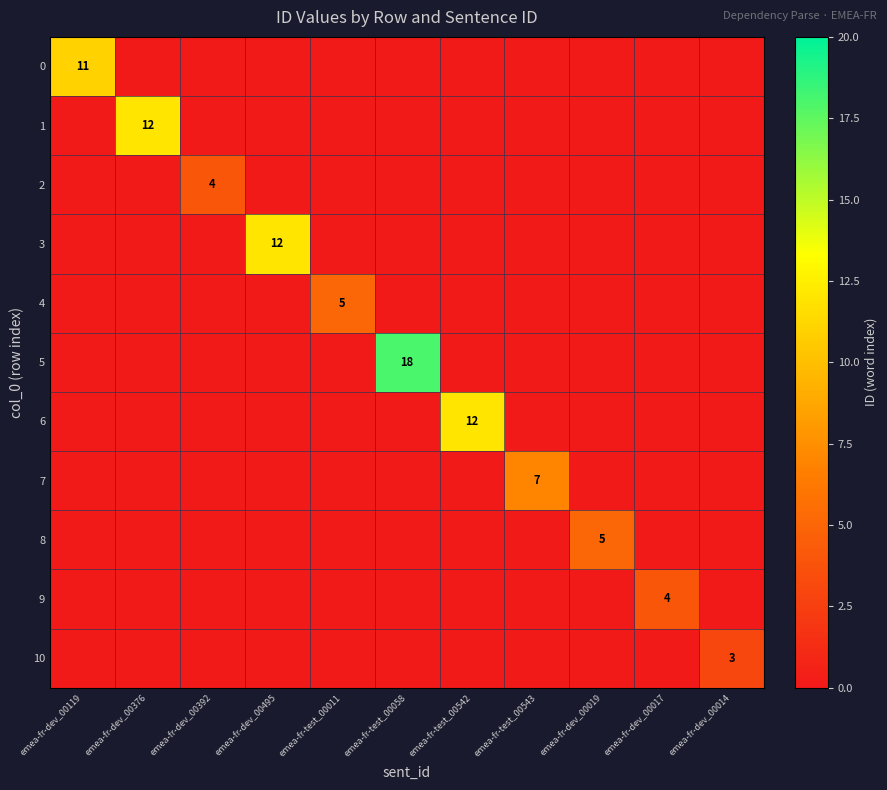

At which category does the chart reach its peak across all series?

emea-fr-test_00058